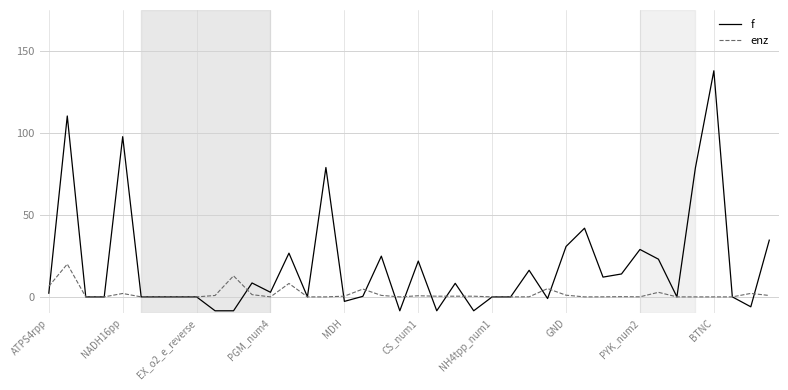

What is the minimum value for f?

-8.5